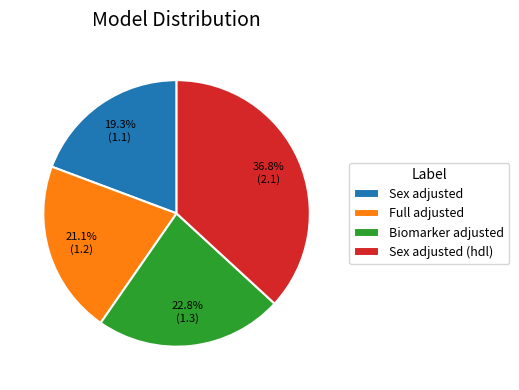

To the nearest percent, what portion does Sex adjusted represent?

19%